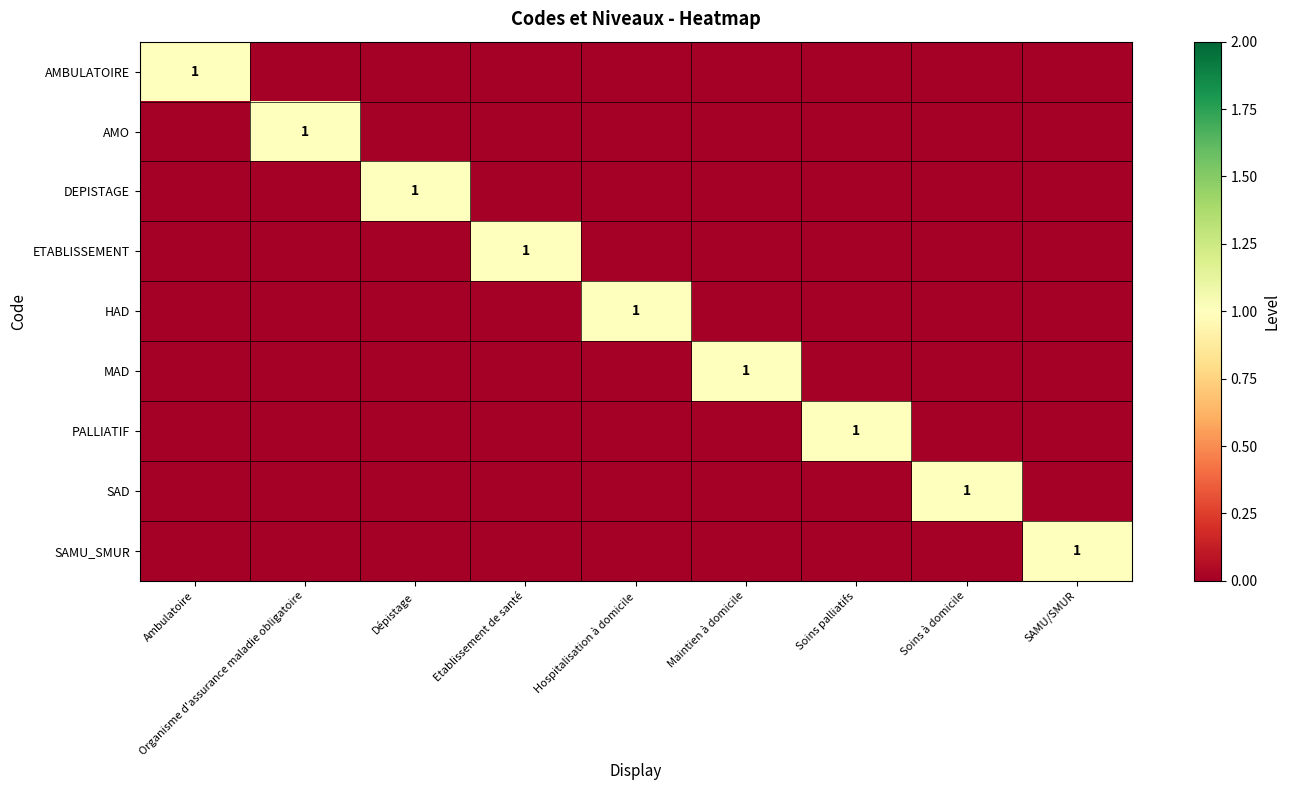

At which label is AMBULATOIRE closest to 0?

Organisme d'assurance maladie obligatoire